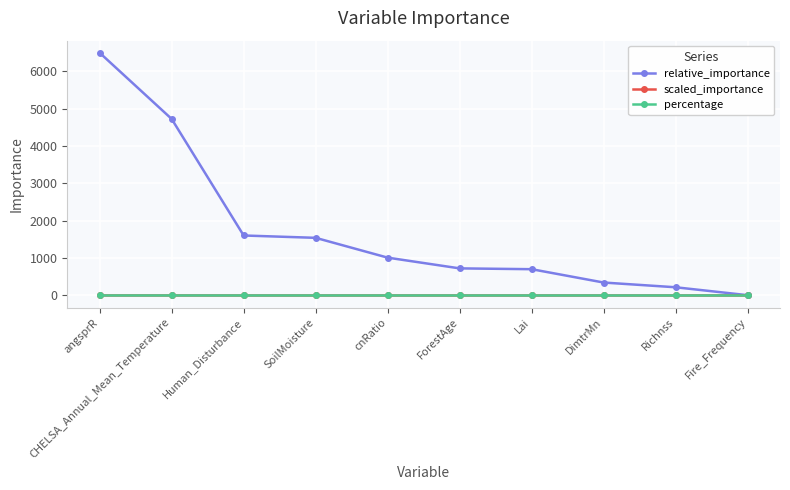

What is the sum of the percentage values at Lai and angsprR?

0.4